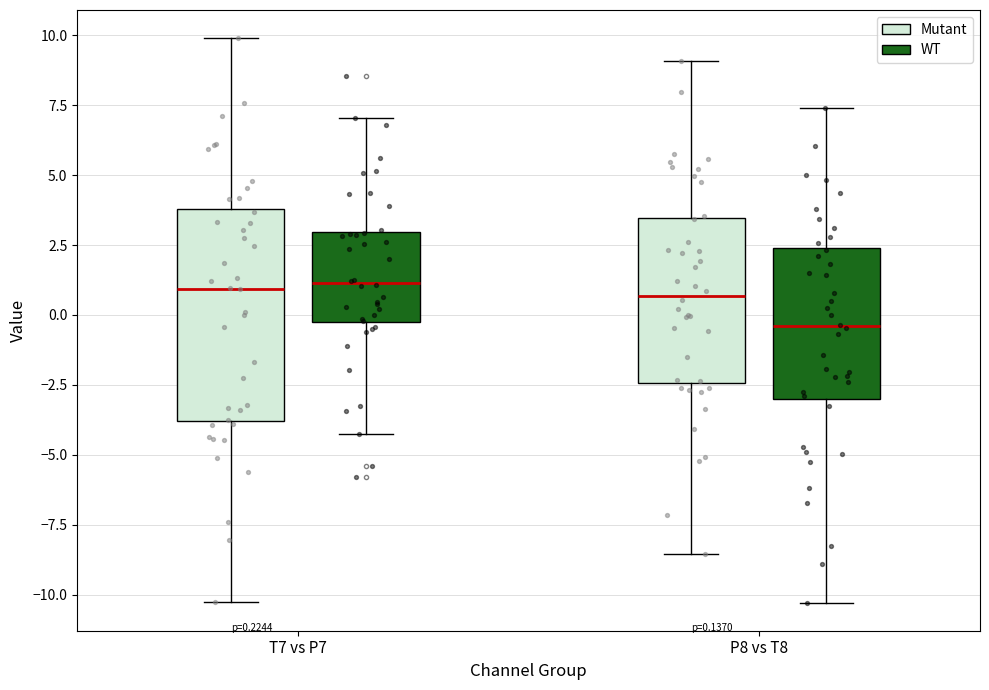

Comparing the boxes themselves (not the whiskers), which one is the tallest?

T7 vs P7 (Mutant)